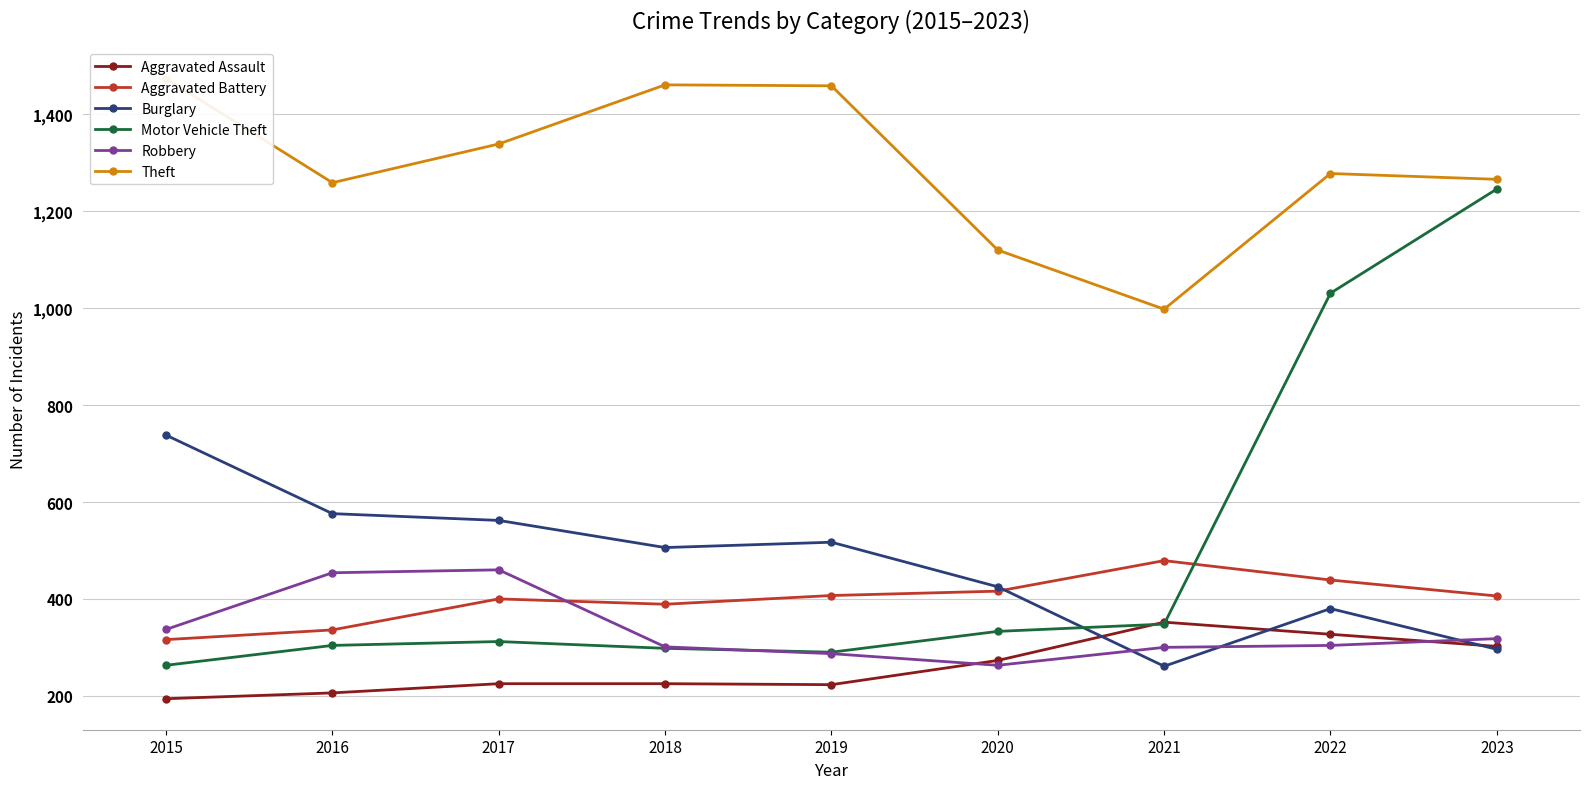

Reading left to right, what are all the values shown in this chart?

Aggravated Assault: 2015=194	2016=206	2017=225	2018=225	2019=223	2020=273	2021=352	2022=327	2023=302
Aggravated Battery: 2015=316	2016=336	2017=400	2018=389	2019=407	2020=416	2021=479	2022=439	2023=406
Burglary: 2015=738	2016=576	2017=562	2018=506	2019=517	2020=425	2021=261	2022=380	2023=296
Motor Vehicle Theft: 2015=263	2016=304	2017=312	2018=298	2019=290	2020=333	2021=348	2022=1031	2023=1246
Robbery: 2015=337	2016=454	2017=460	2018=301	2019=287	2020=263	2021=300	2022=304	2023=318
Theft: 2015=1474	2016=1259	2017=1339	2018=1461	2019=1459	2020=1120	2021=998	2022=1278	2023=1266